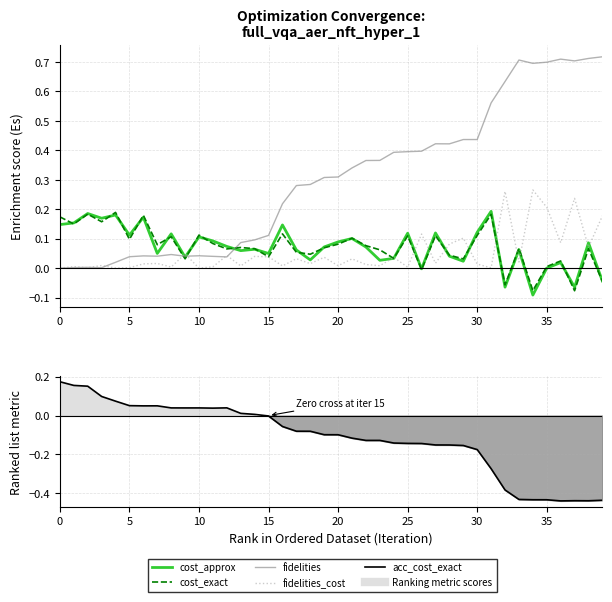

What is the label of the 14th point from the right?

26